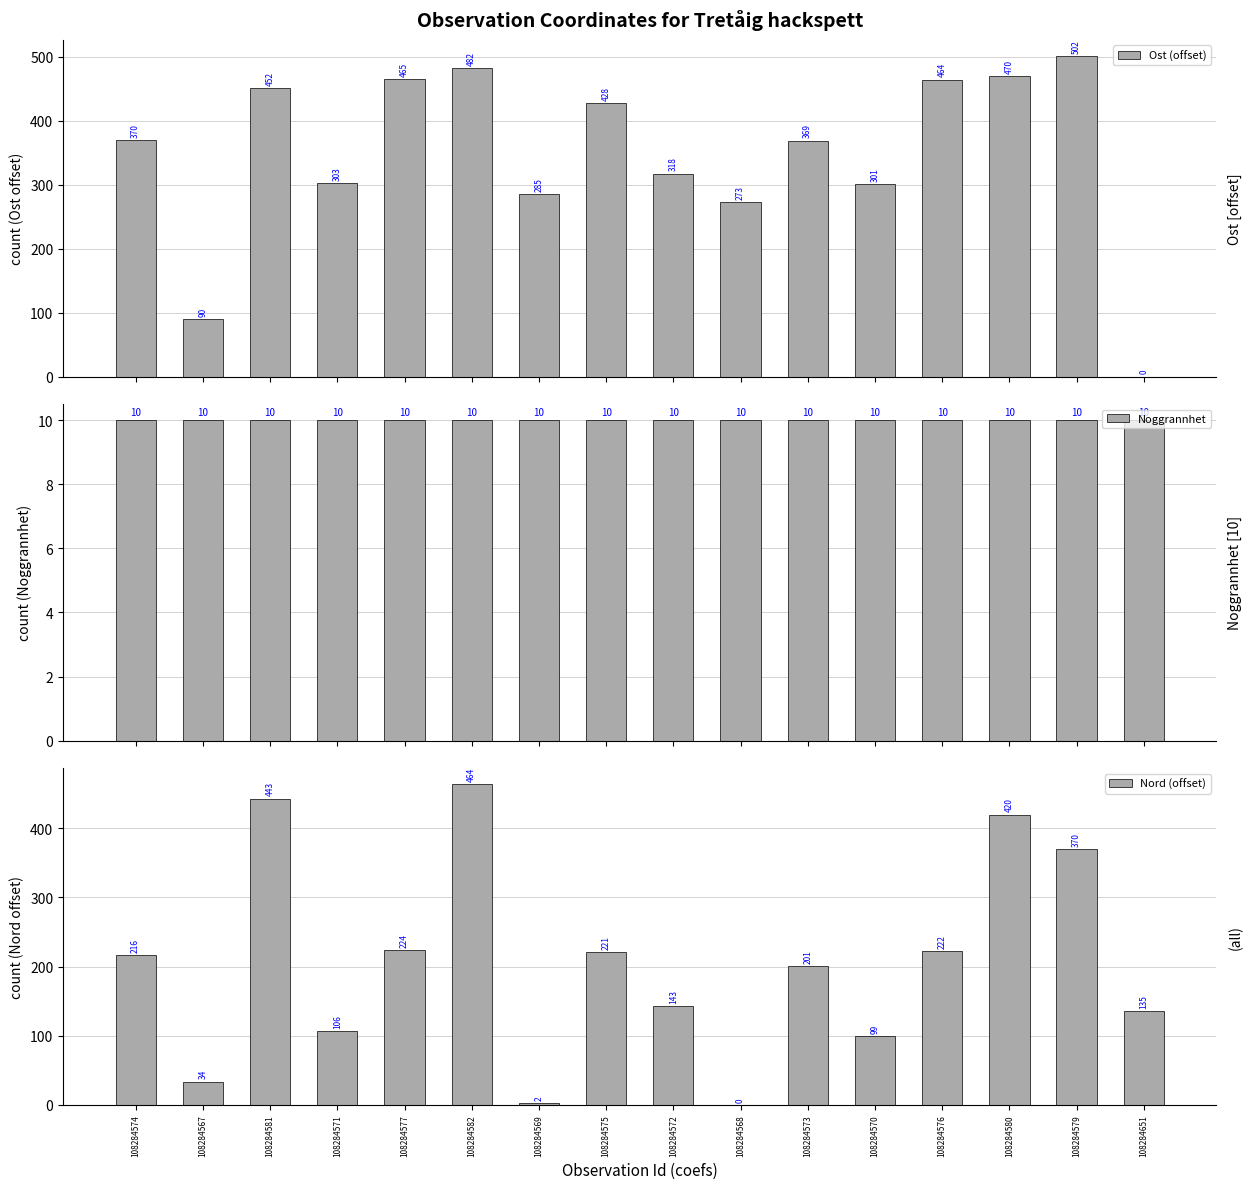

Reading left to right, transcribe all the data shown in this chart.

Ost (offset): 369.8	90.1	451.8	303.1	465.4	482.4	285.3	427.6	317.5	273.3	369.1	301.2	464.5	470.1	501.6	0.0
Noggrannhet: 10.0	10.0	10.0	10.0	10.0	10.0	10.0	10.0	10.0	10.0	10.0	10.0	10.0	10.0	10.0	10.0
Nord (offset): 216.0	33.8	442.9	106.3	224.1	463.6	2.0	220.8	143.3	0.0	200.9	99.3	222.4	419.5	369.8	135.5